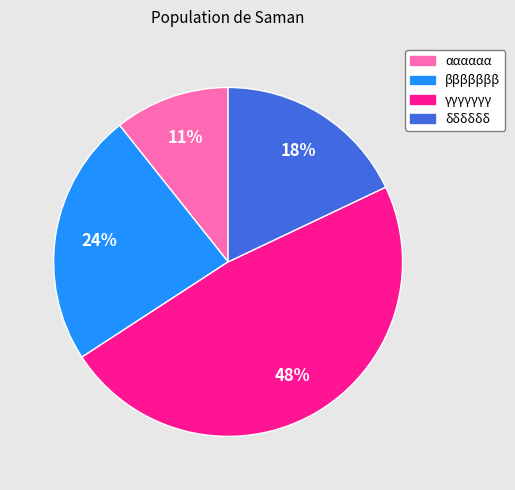

Is αααααα the majority of the pie?

No